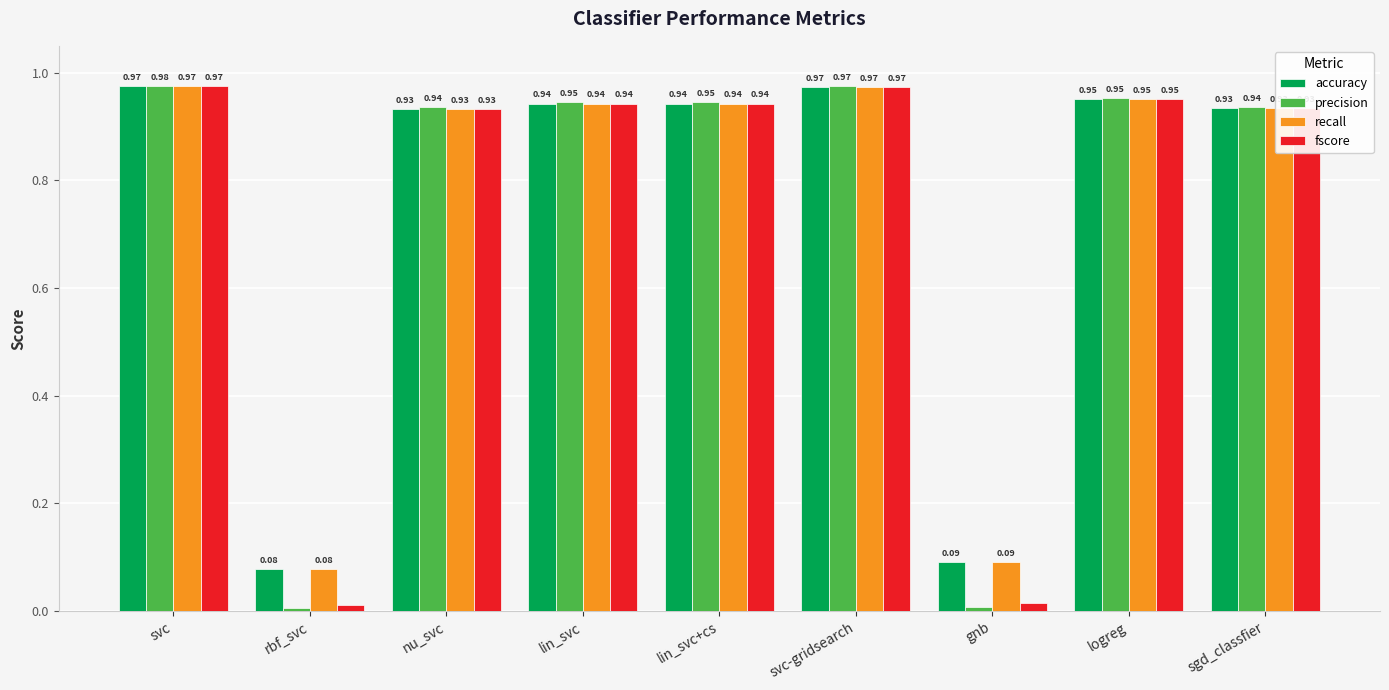

What is the average value of the accuracy series?

0.8